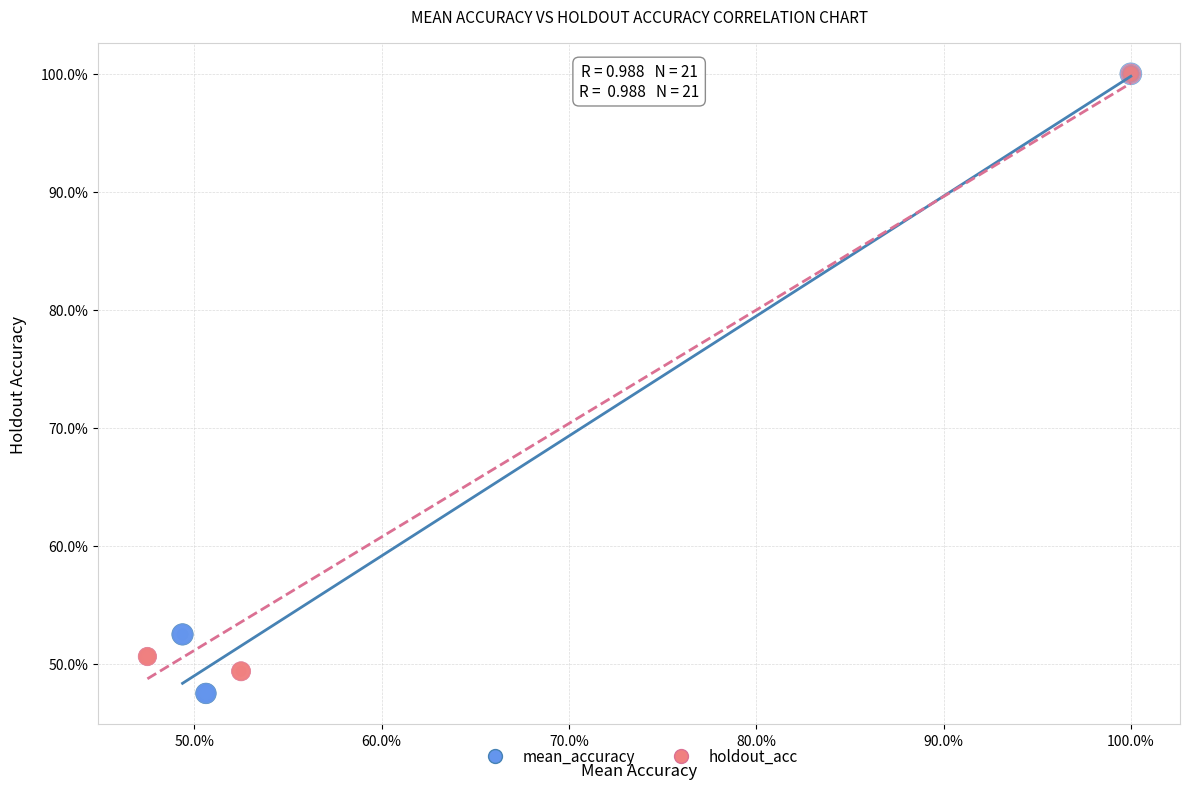

What are all the series names shown in the legend?

mean_accuracy, holdout_acc